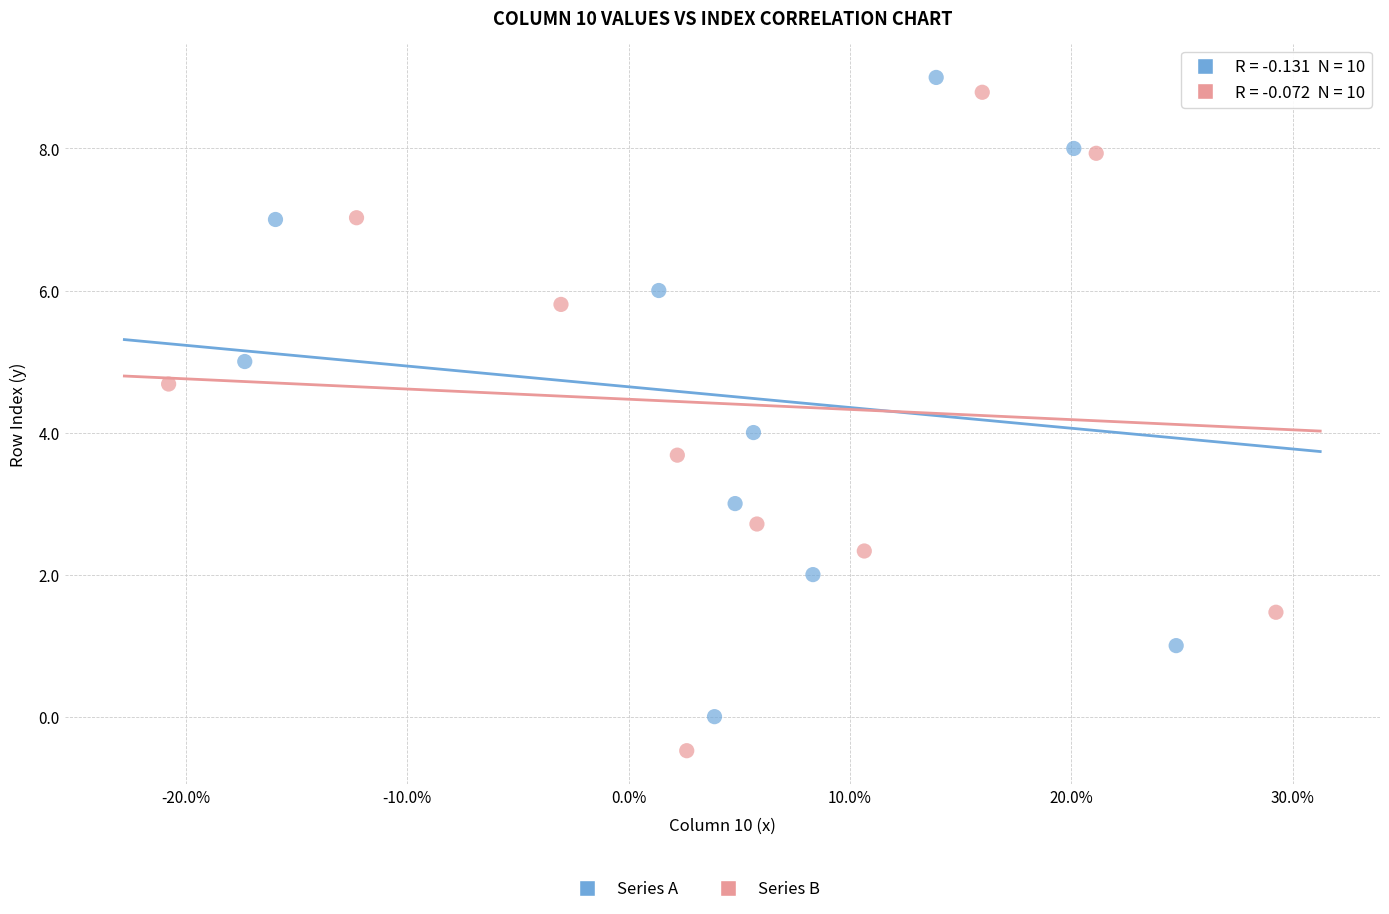

Which series reaches the maximum Y coordinate?

Series A